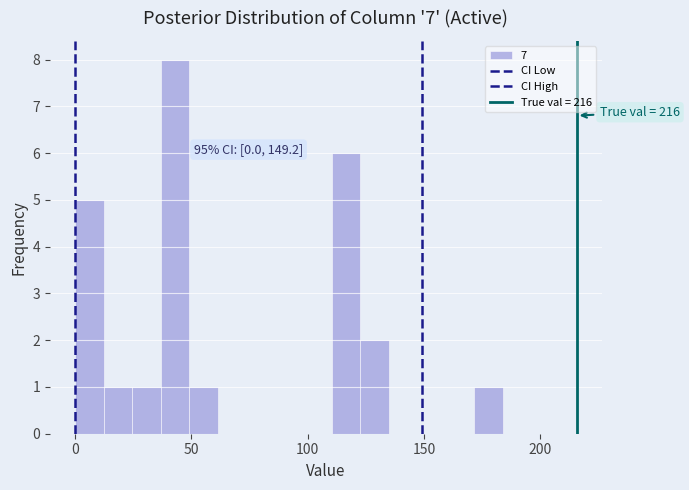

Read against the x-axis, roughly where is the centre of the tallest bar?

45